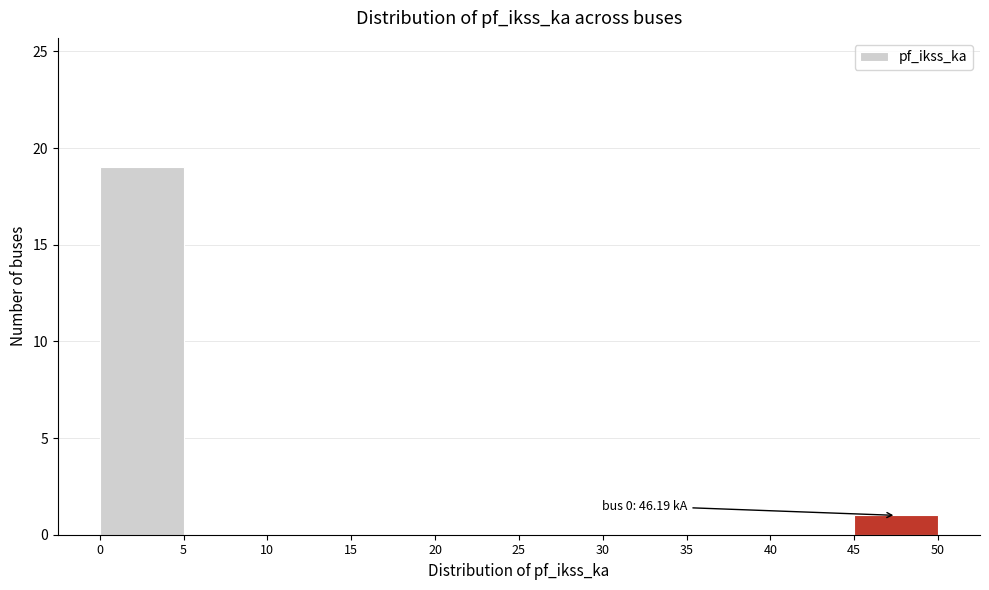

Over which range of the x-axis is the bar tallest?

0 to 5